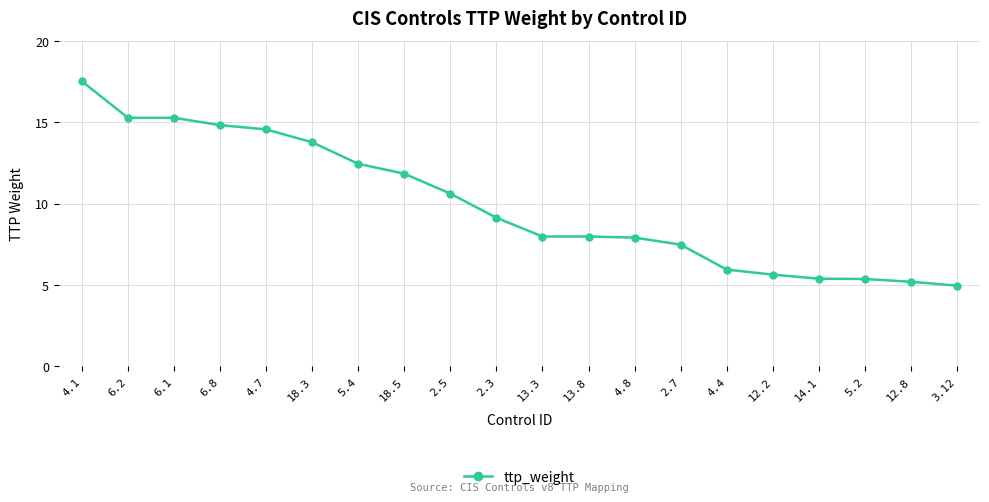

What is the label of the 6th point from the left?

18.3